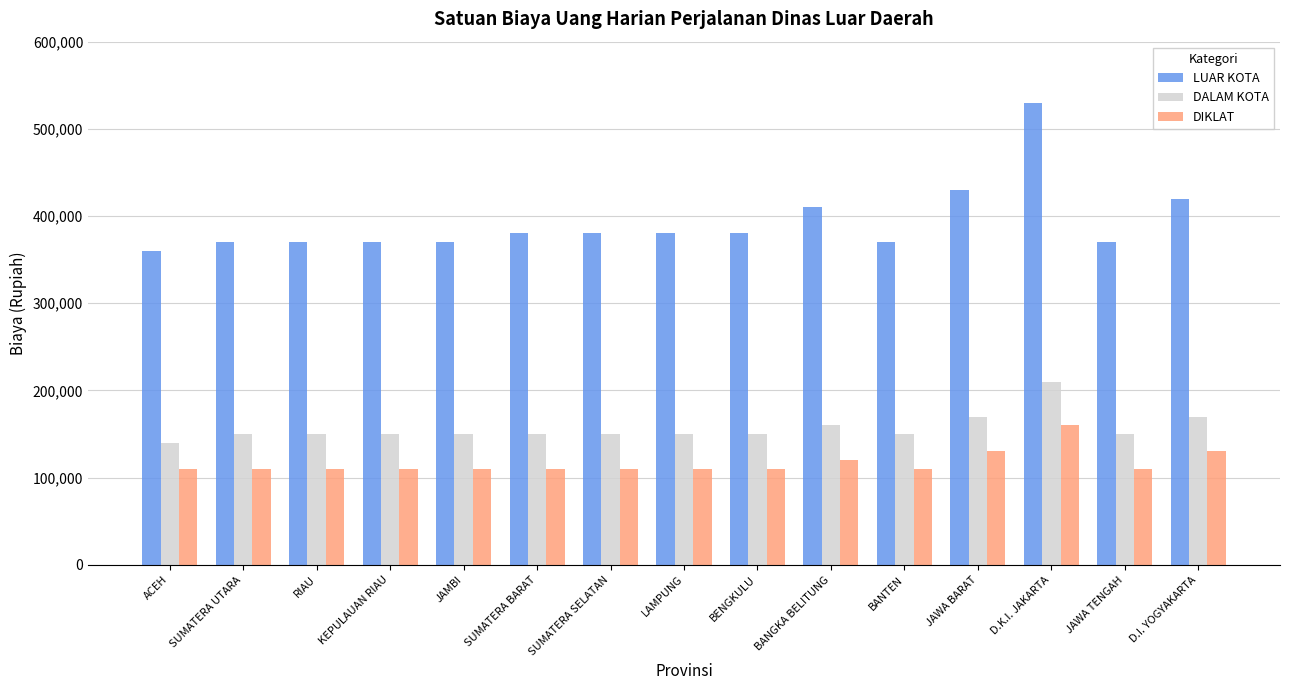

What is the minimum value shown in the chart?

110000